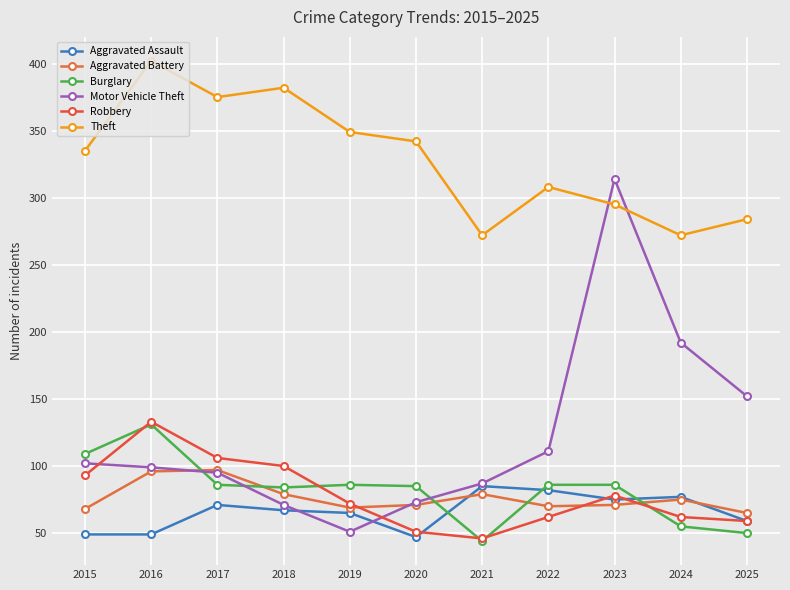

At 2025, list the series in order from smallest to largest.

Burglary, Aggravated Assault, Robbery, Aggravated Battery, Motor Vehicle Theft, Theft